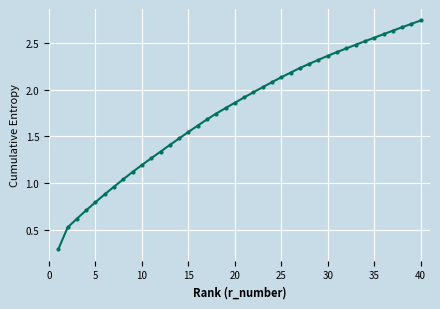

Does the chart display data point markers on the line(s)?

Yes